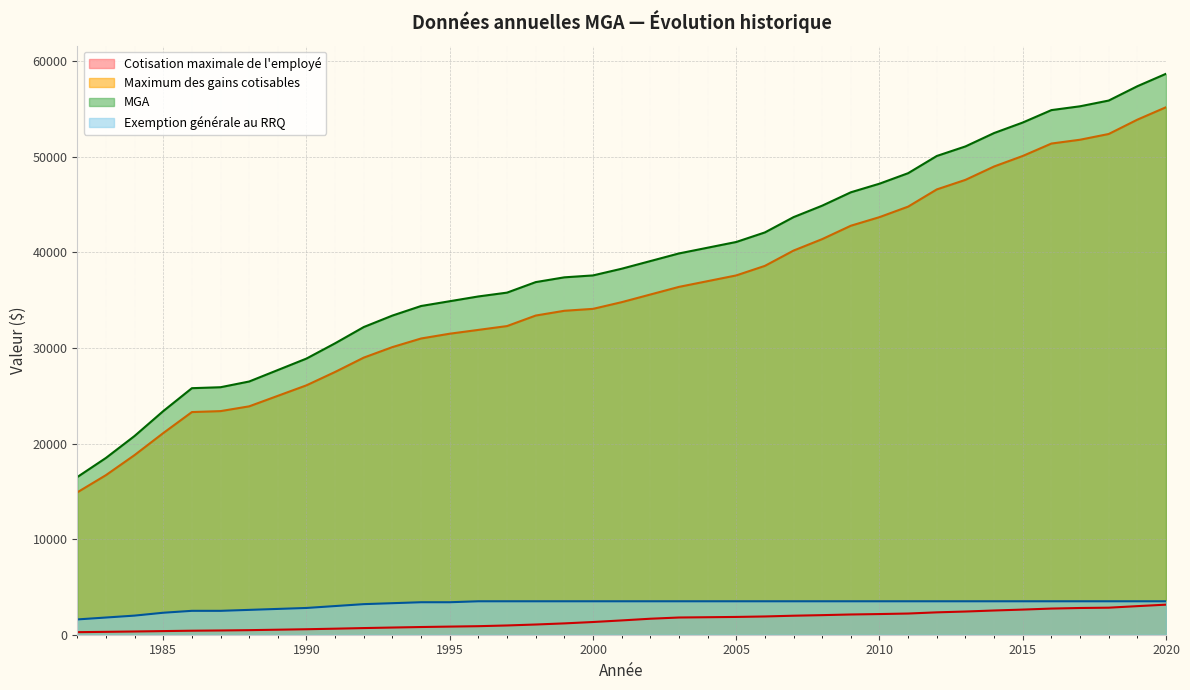

What are all the series names shown in the legend?

Cotisation maximale de l'employé, Maximum des gains cotisables, MGA, Exemption générale au RRQ